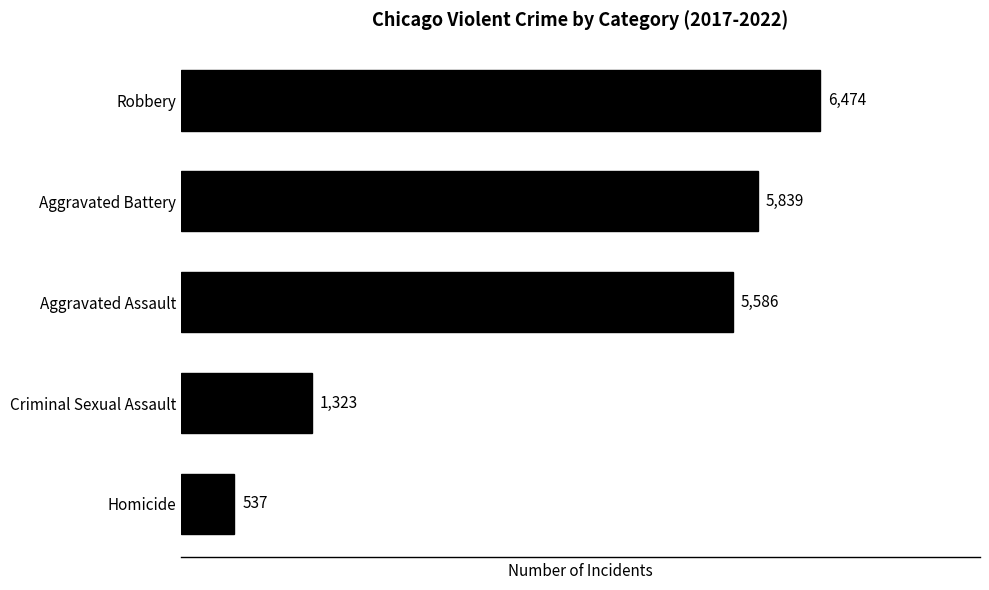

Is it true that the value at Aggravated Assault is 9745?

False